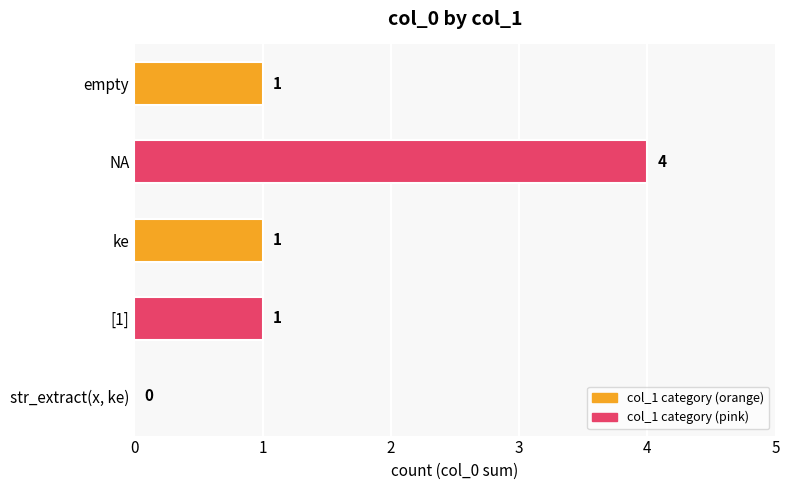

Which label corresponds to the largest value in the chart?

NA